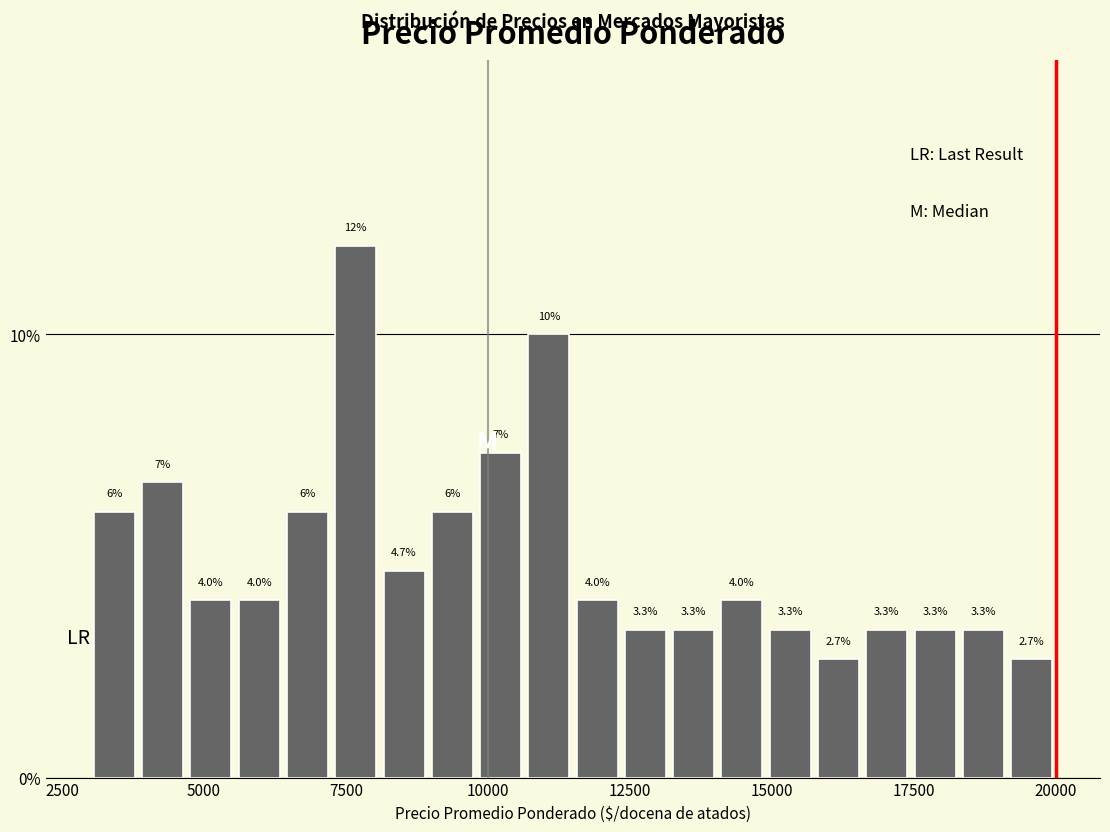

Read against the x-axis, roughly where is the centre of the tallest bar?

7500